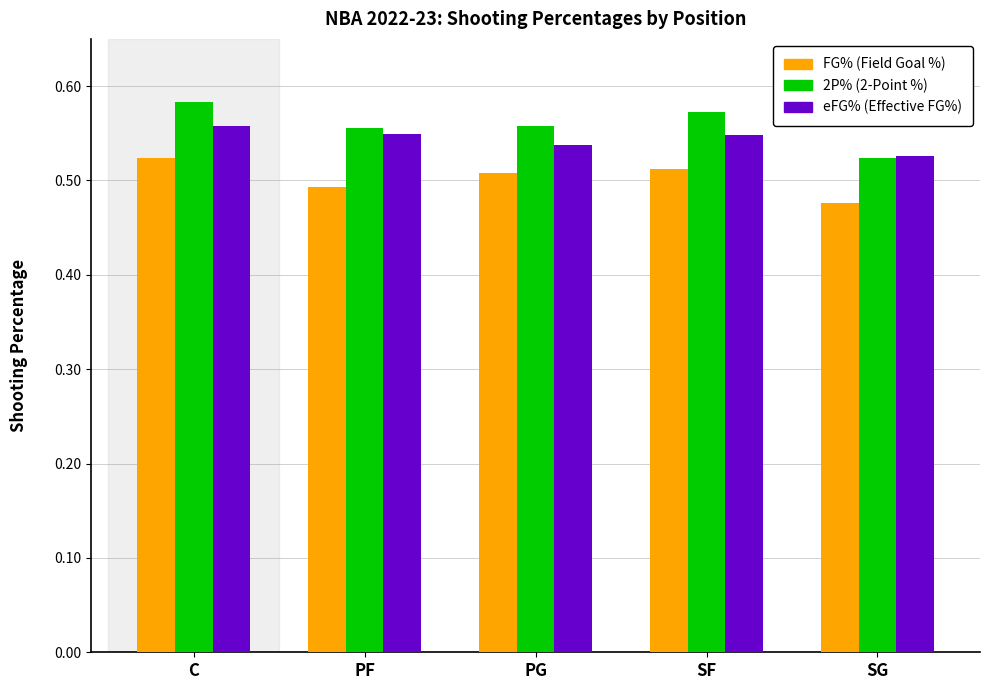

Which label corresponds to the smallest value in the chart?

SG